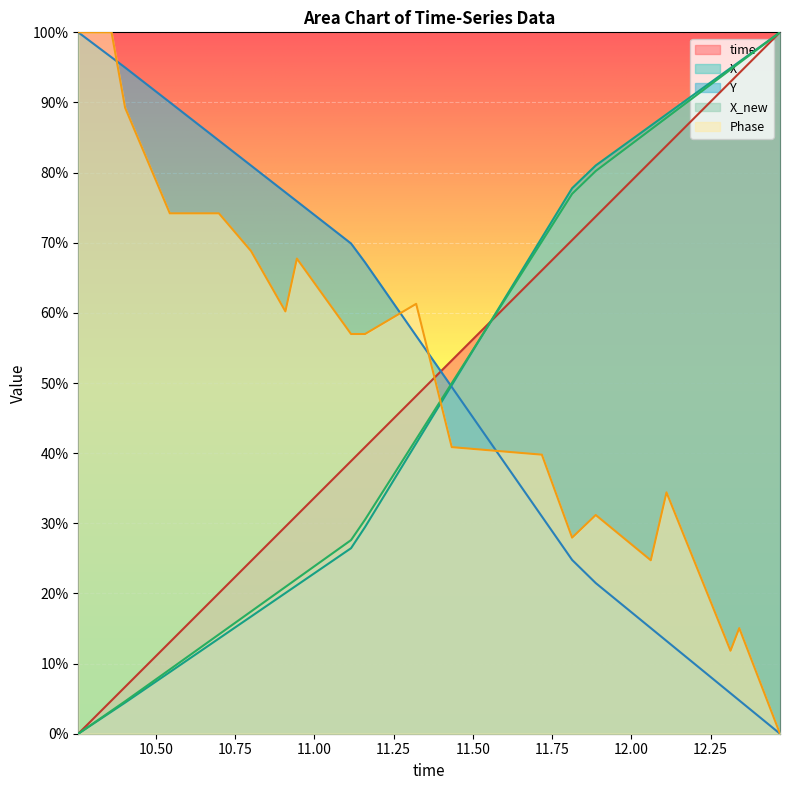

Reading left to right, what are all the values shown in this chart?

time: 0.0	0.0	0.1	0.1	0.2	0.2	0.3	0.3	0.4	0.4	0.5	0.5	0.7	0.7	0.7	0.8	0.8	0.9	0.9	1.0
X: 0.0	0.0	0.0	0.1	0.1	0.2	0.2	0.2	0.3	0.3	0.4	0.5	0.7	0.8	0.8	0.9	0.9	0.9	1.0	1.0
Y: 1.0	1.0	0.9	0.9	0.8	0.8	0.8	0.8	0.7	0.7	0.6	0.5	0.3	0.2	0.2	0.2	0.1	0.1	0.0	0.0
X_new: 0.0	0.0	0.0	0.1	0.1	0.2	0.2	0.2	0.3	0.3	0.4	0.5	0.7	0.8	0.8	0.9	0.9	0.9	1.0	1.0
Phase: 1.0	1.0	0.9	0.7	0.7	0.7	0.6	0.7	0.6	0.6	0.6	0.4	0.4	0.3	0.3	0.2	0.3	0.1	0.2	0.0